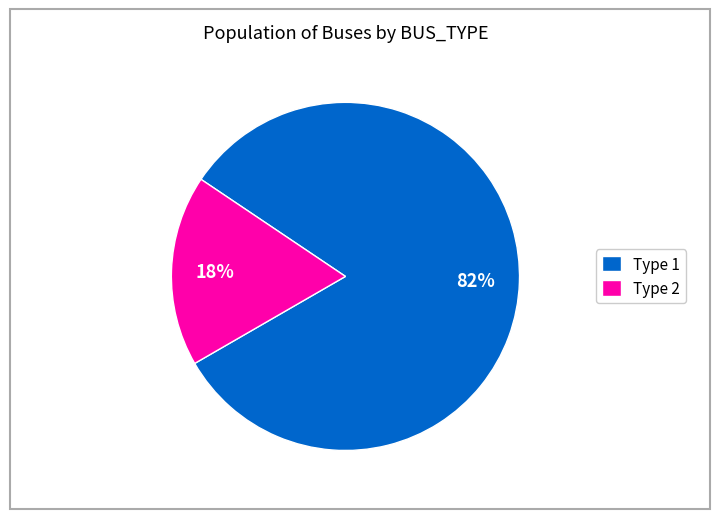

To the nearest percent, what is the difference between the largest and smallest slice percentages?

64%